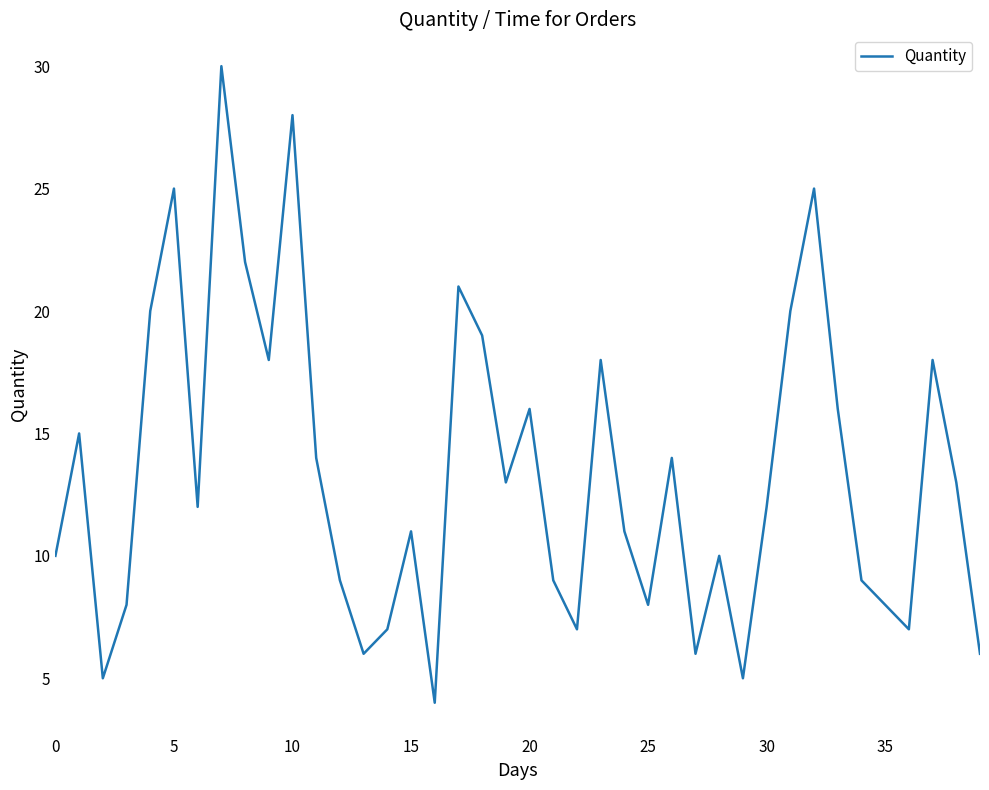

What is the difference between the maximum and minimum values?

26